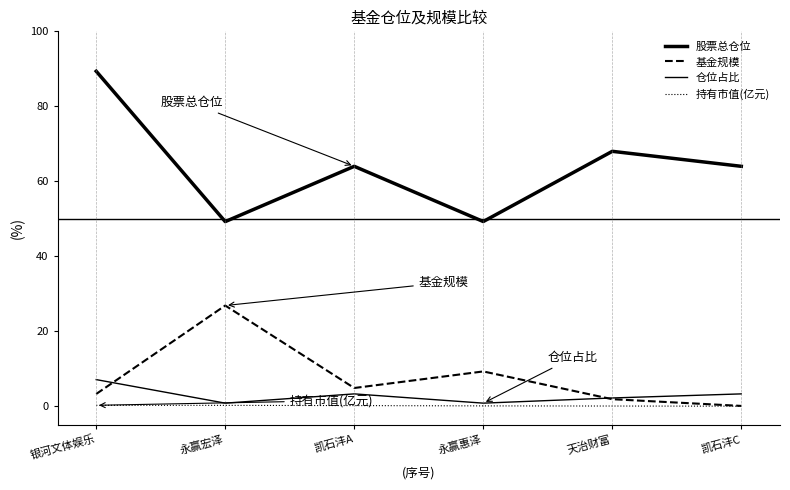

What is the approximate value of 仓位占比 at 凯石沣A?

3.3